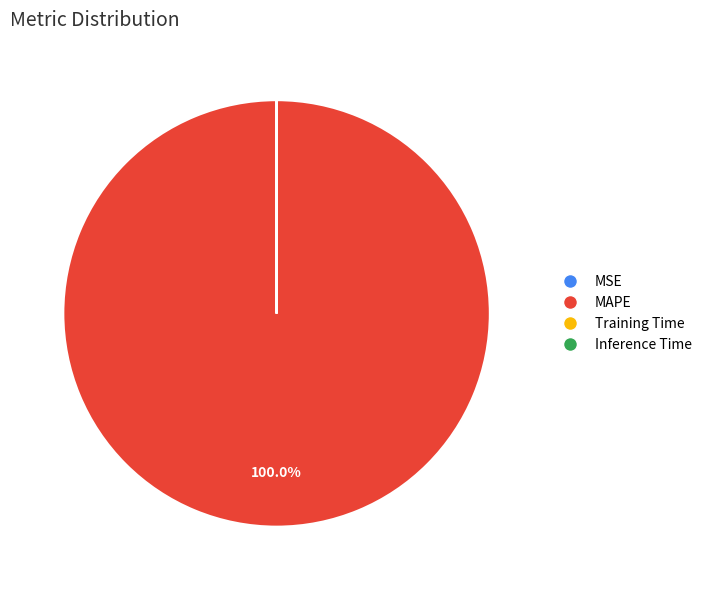

Is MAPE the majority of the pie?

Yes